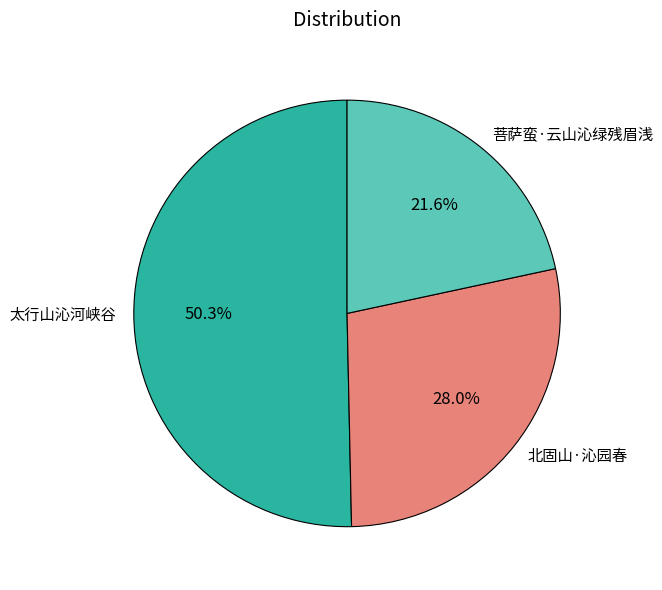

To the nearest percent, what percentage of the pie is 北固山·沁园春?

28%